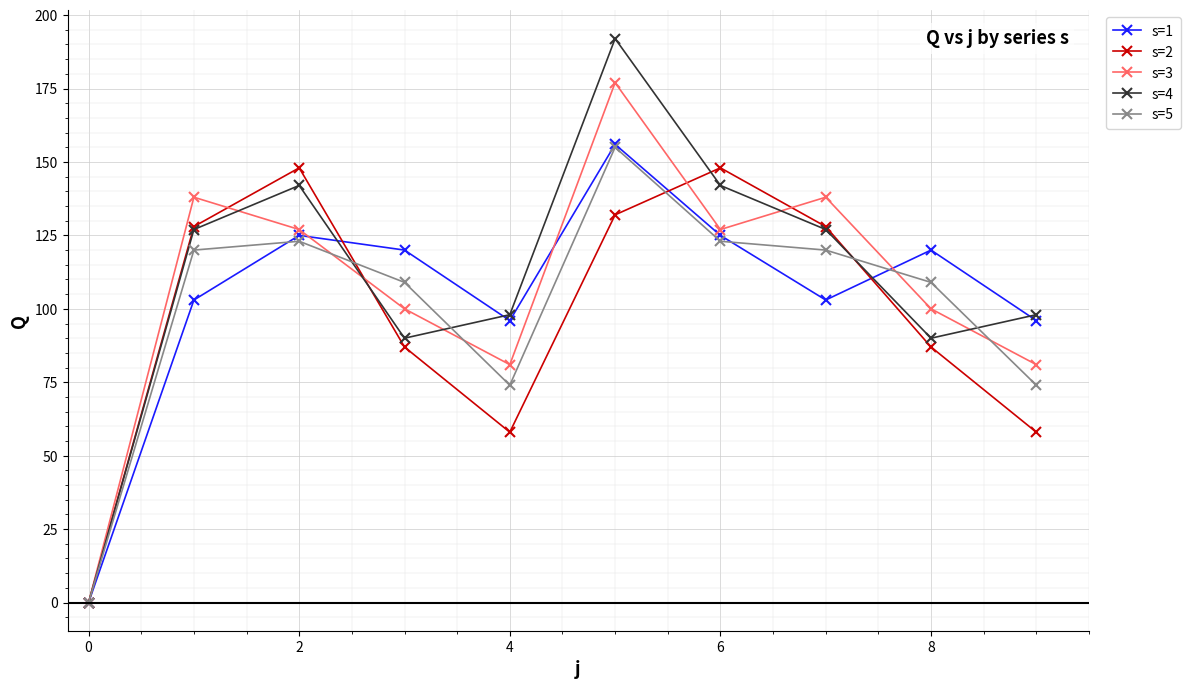

True or false: s=2 has more than 0 interior local peaks.

True